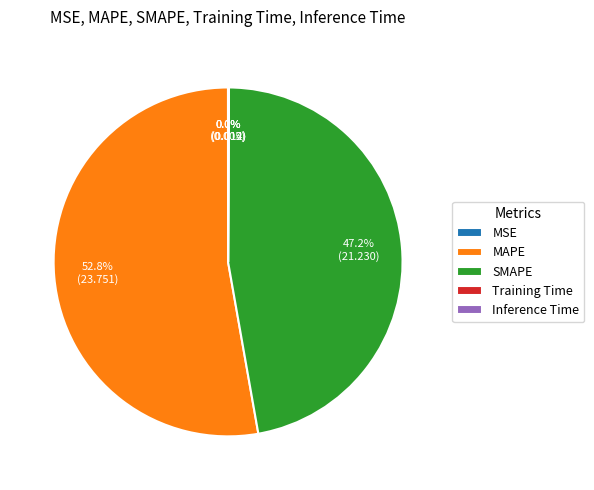

To the nearest percent, what is the difference between the largest and smallest slice percentages?

53%